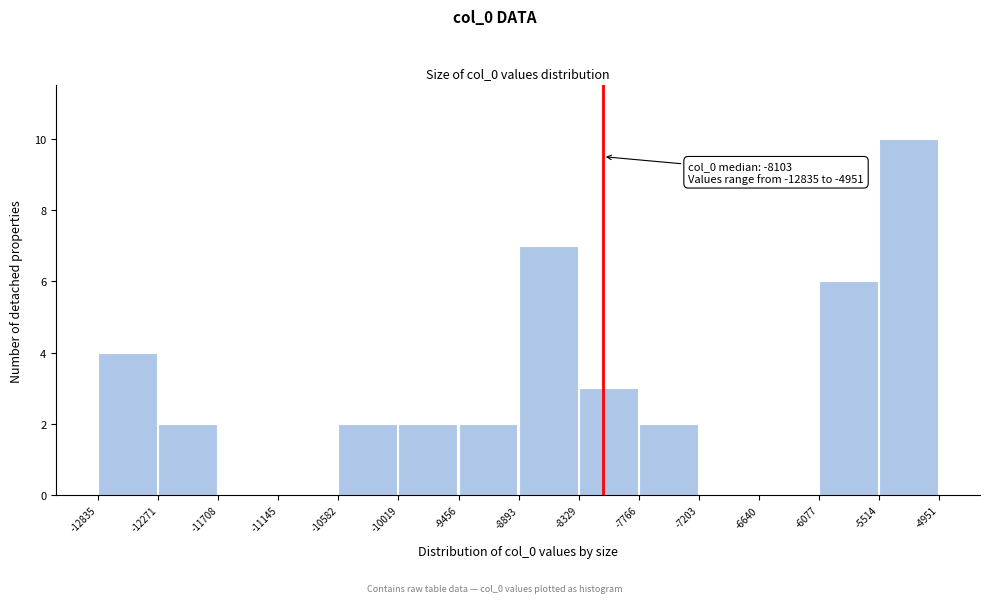

Over which range of the x-axis is the bar tallest?

-5514 to -4951